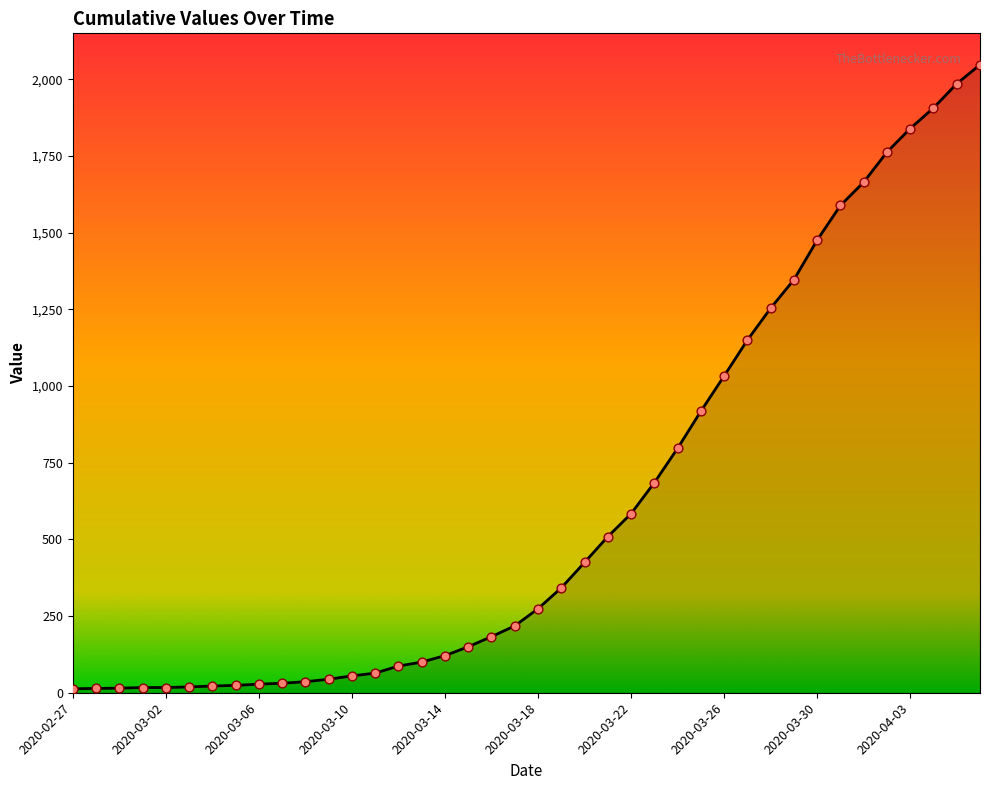

What is the greatest value displayed?

2048